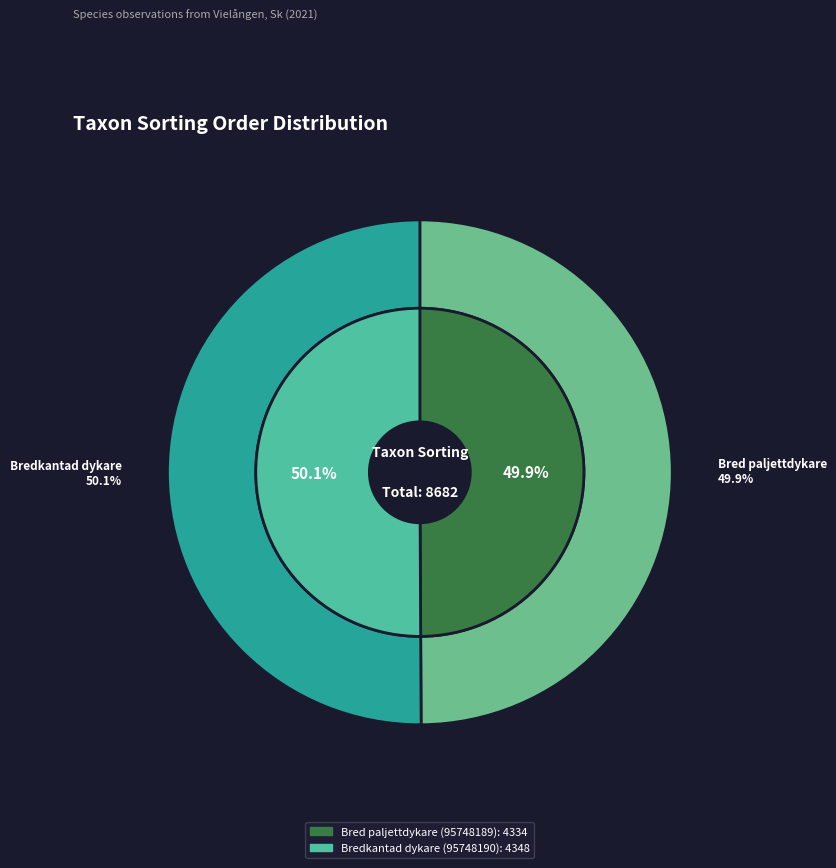

What percentage is the Bred paljettdykare (95748189) slice, to the nearest percent?

50%